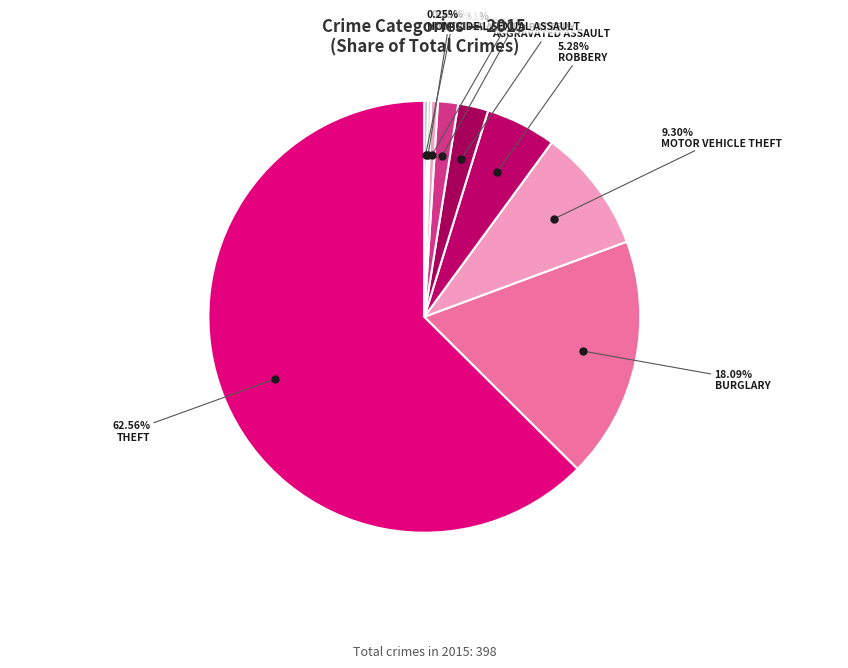

Combined, what portion of the pie is Aggravated Battery and Burglary?

19.6%